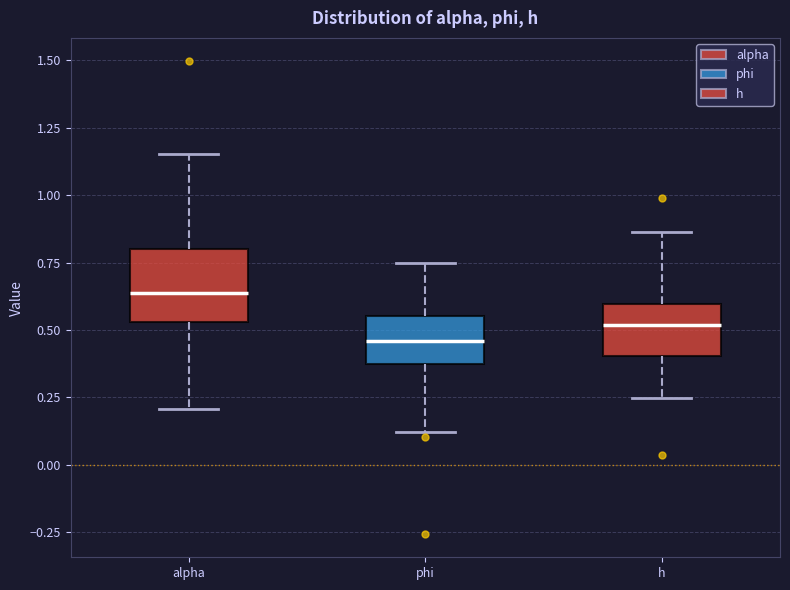

Which box's median line is the highest?

alpha